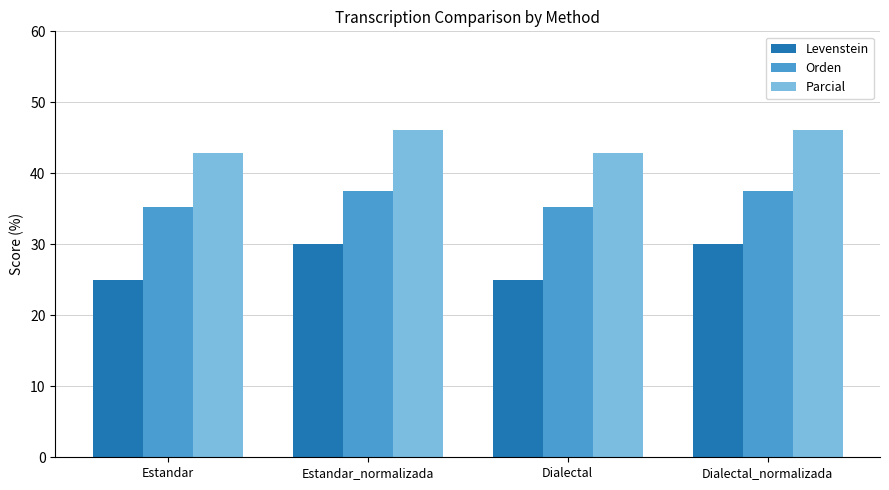

List the series in order of their peak value, highest first.

Parcial, Orden, Levenstein